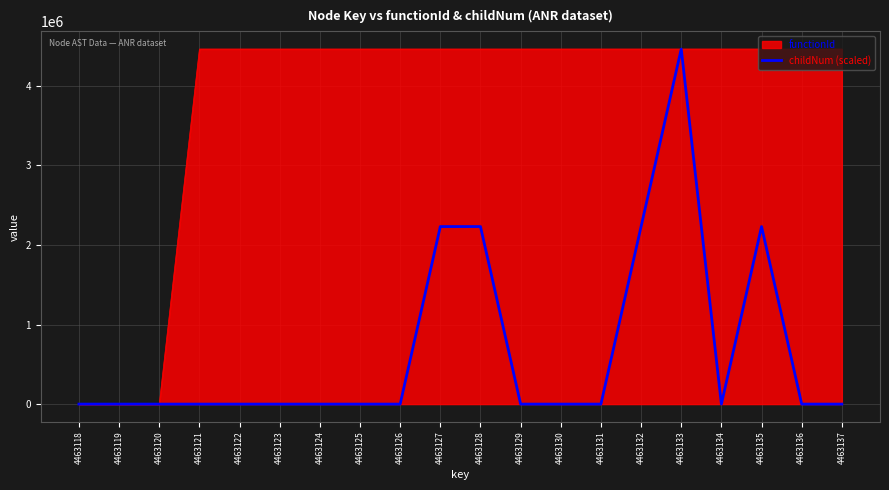

How many series are shown in this chart?

2